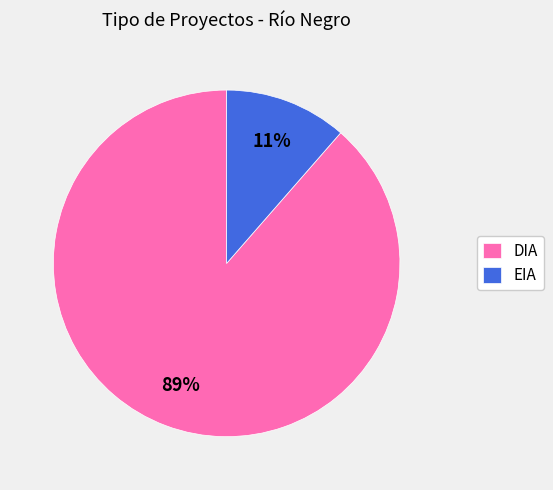

Which has a higher value, EIA or DIA?

DIA